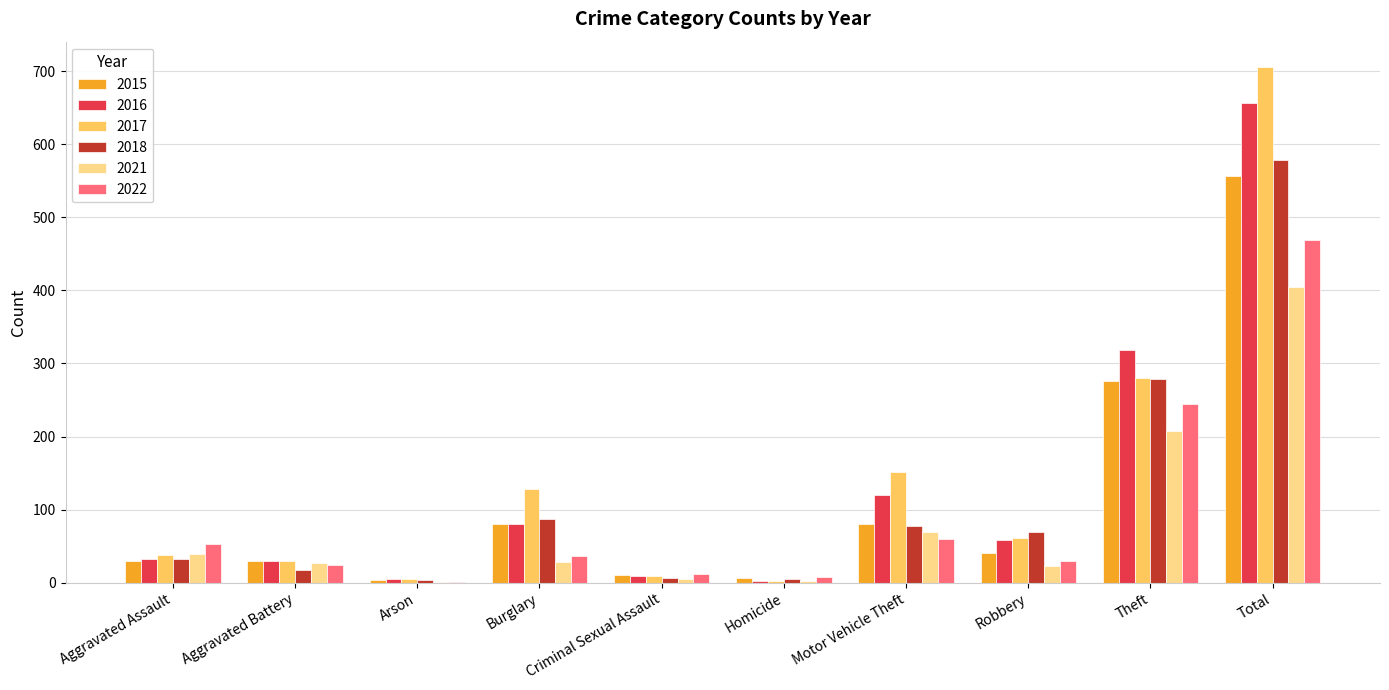

The value of 2017 at Total is 705. True or false?

True